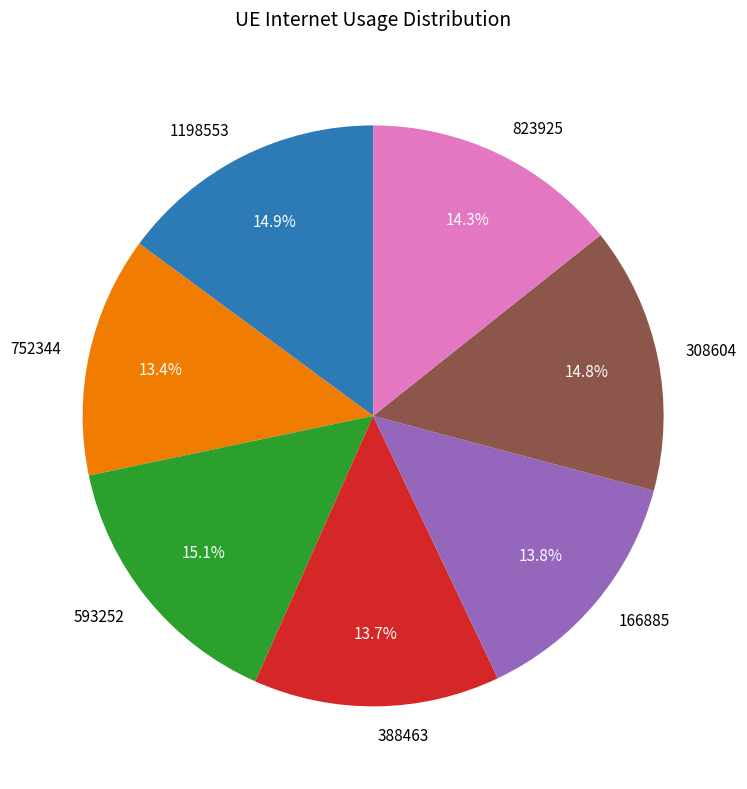

What percentage is NOT represented by 1198553?

85.1%